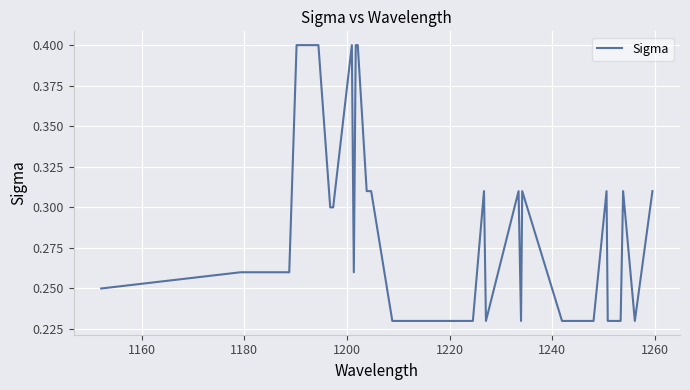

What is the greatest value displayed?

0.4